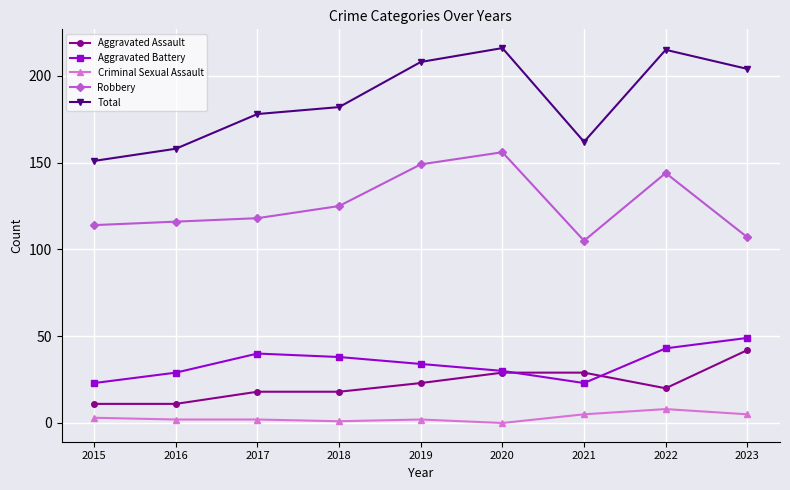

Which series has the widest spread of values?

Total